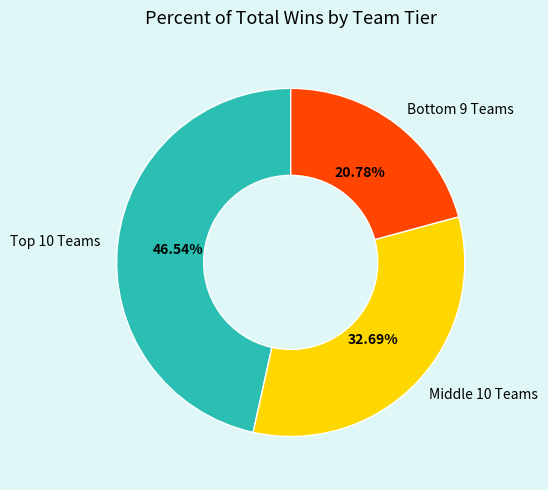

Is there any slice that represents more than half of the pie?

No